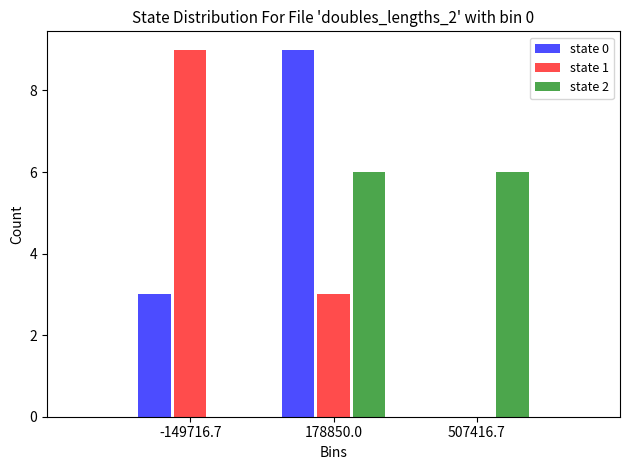

What is the height of the state 1 bar covering -300000 to 0 on the x-axis? Neither the bar edges nor the heights are printed on the chart, so give them approximately, as read against the axes.

9